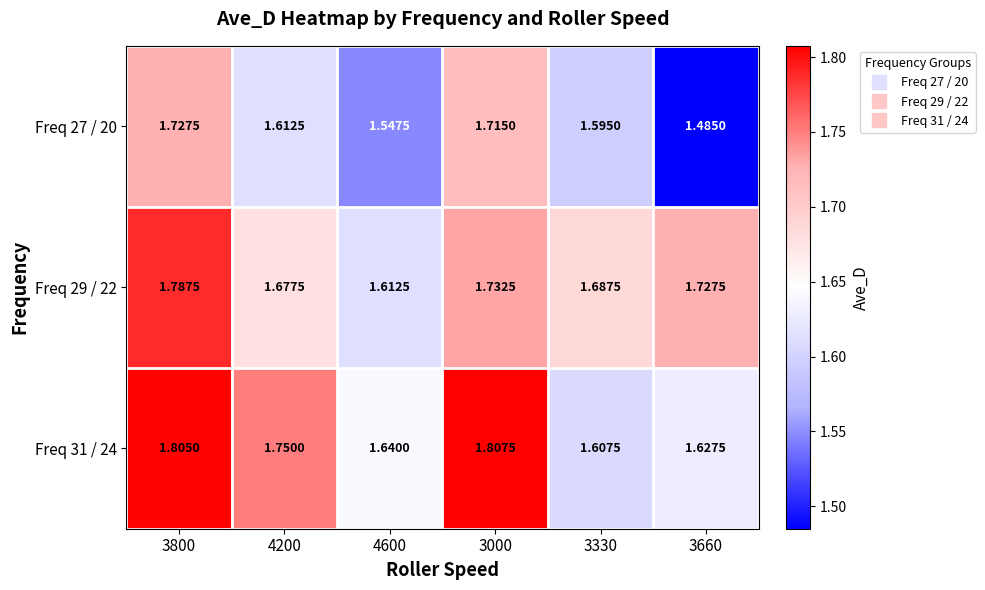

Is the value of Freq 29 / 22 at 4600 greater than the value of Freq 31 / 24 at 4200?

No